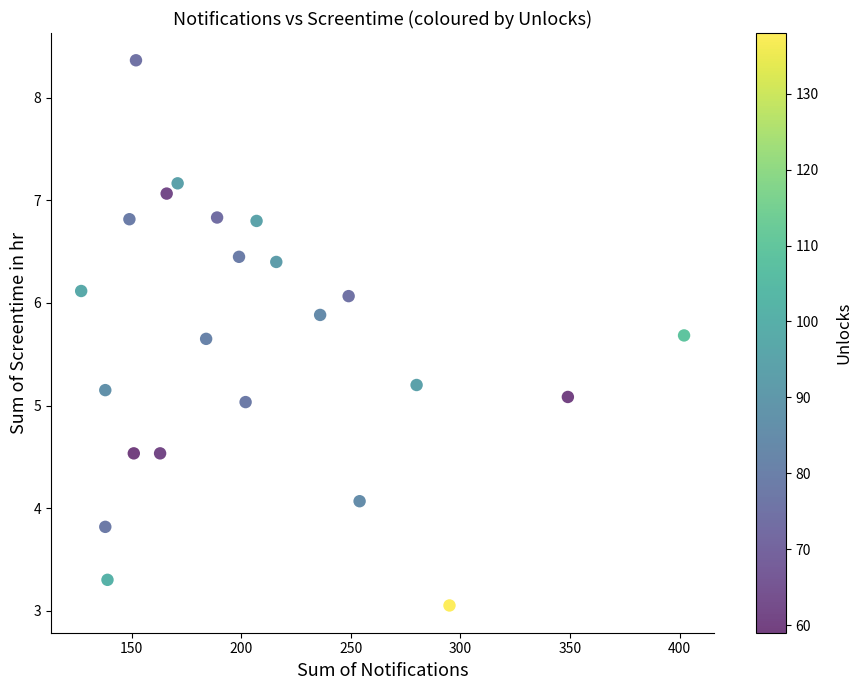

What is the range of Y values (max minus min)?

5.3